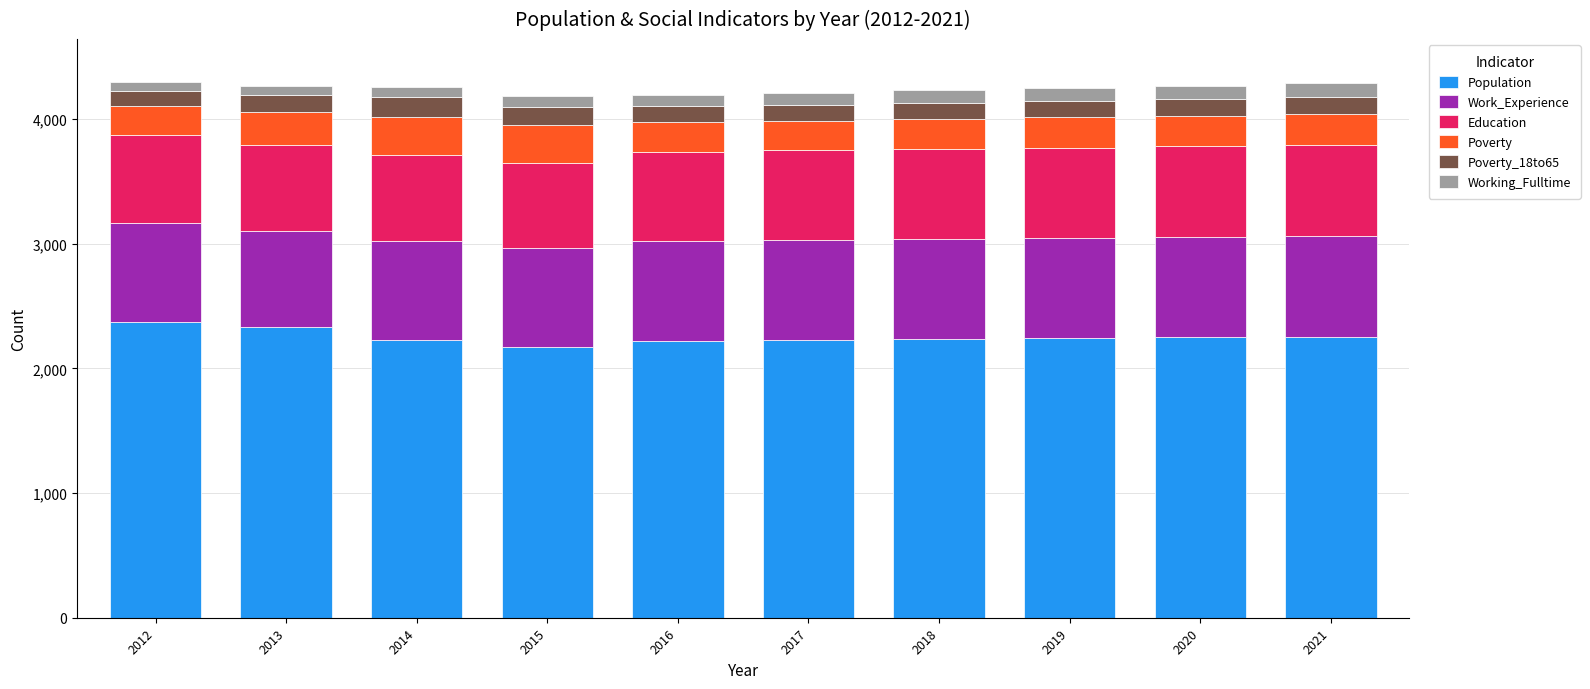

Does the chart contain any negative values?

No